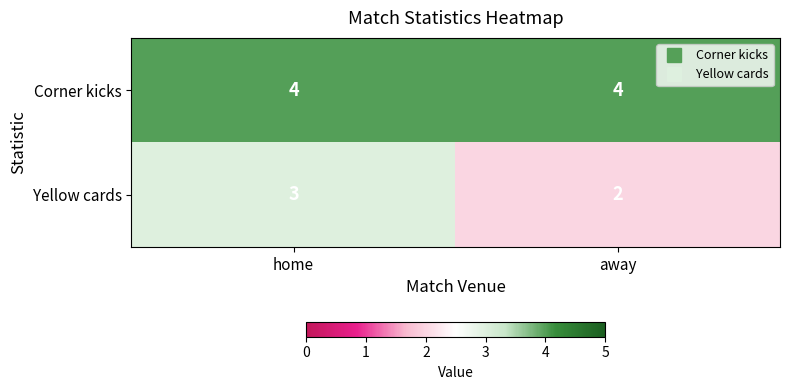

At which label is Yellow cards closest to 2?

away